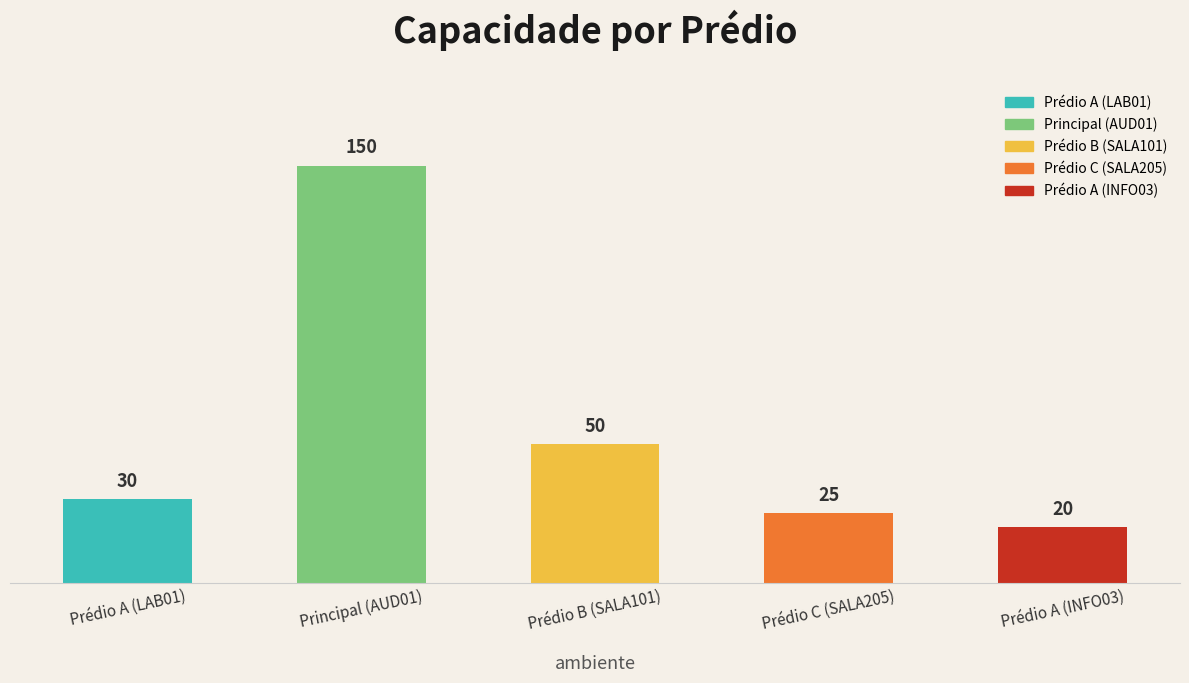

What is the change in value from Principal (AUD01) to Prédio B (SALA101)?

-100